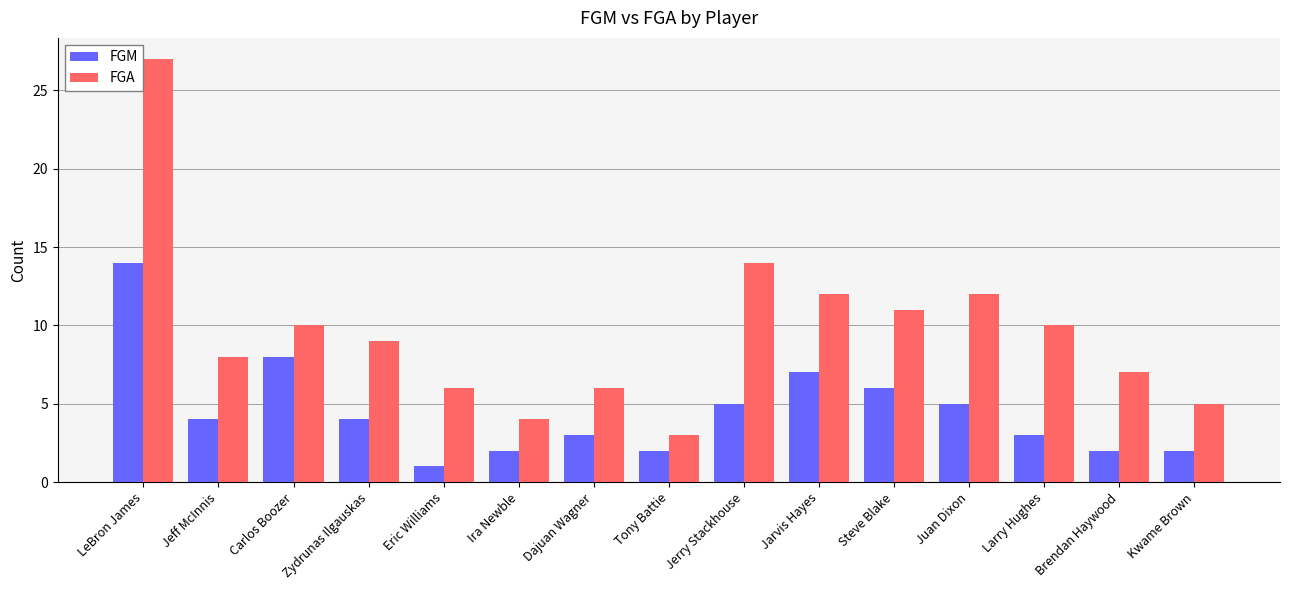

Read the FGA value at Juan Dixon, to the nearest 10.

10